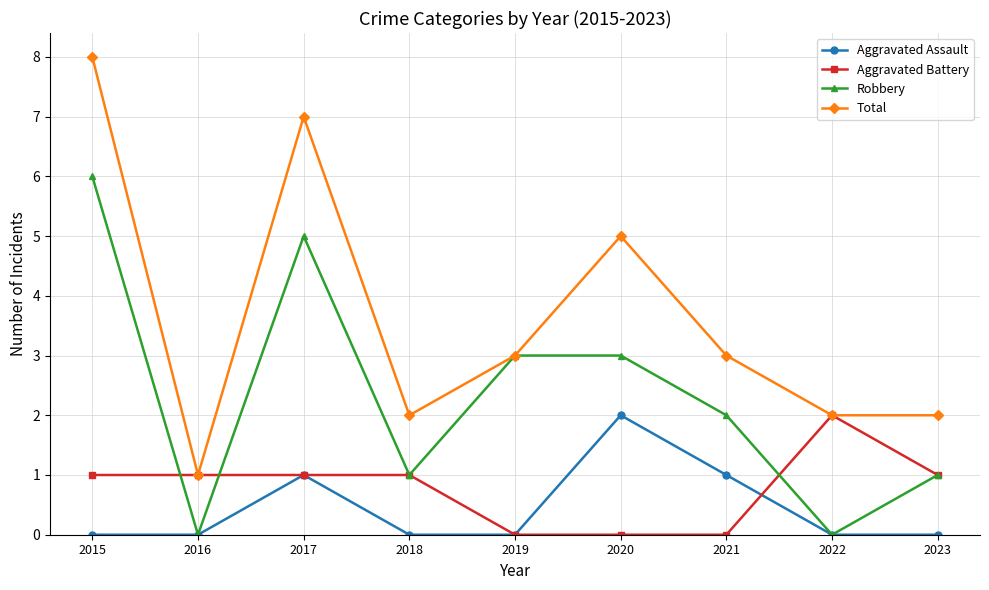

What are all the series names shown in the legend?

Aggravated Assault, Aggravated Battery, Robbery, Total